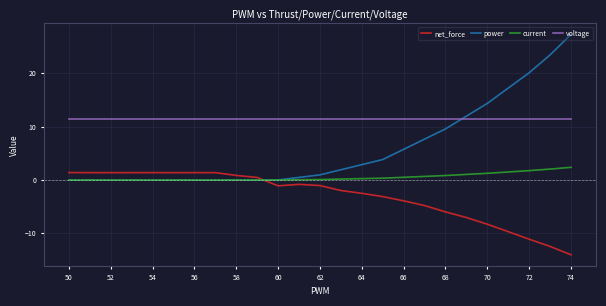

What is the highest value of the net_force series?

1.4